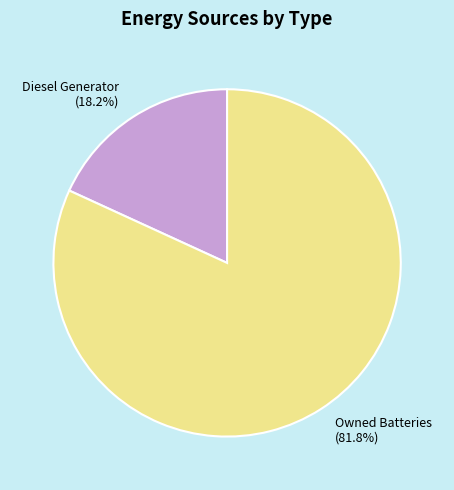

Which slice represents more than half of the pie?

Owned Batteries (81.8%)